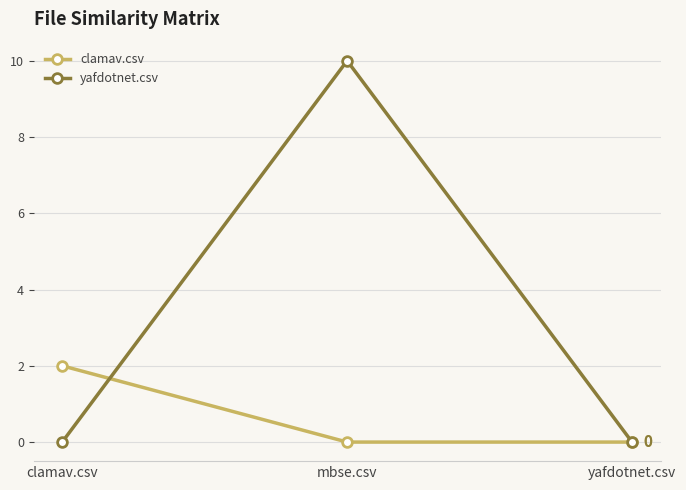

Is it true that clamav.csv equals 2 at clamav.csv?

True